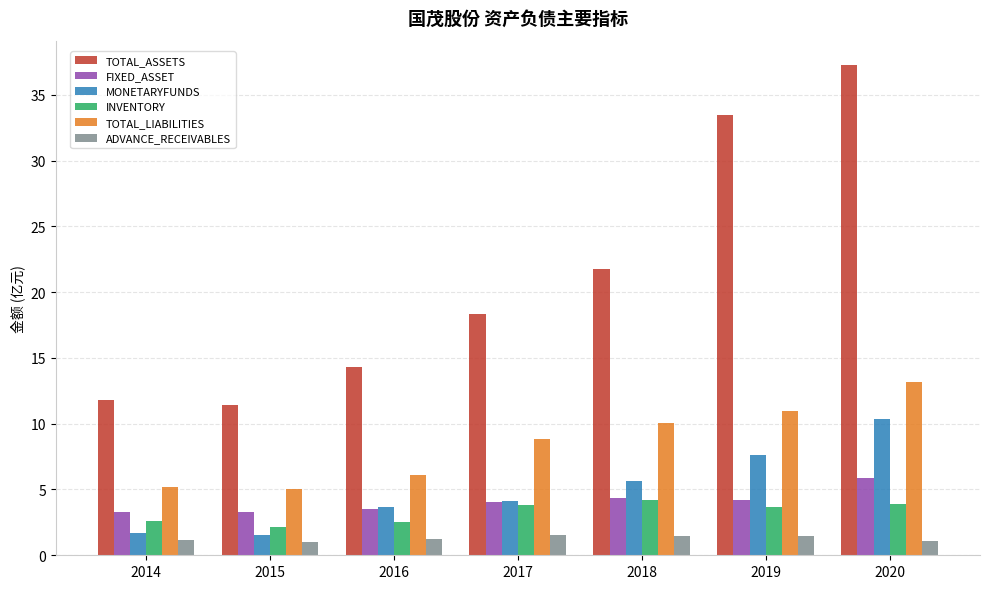

What is the minimum value shown in the chart?

1.0